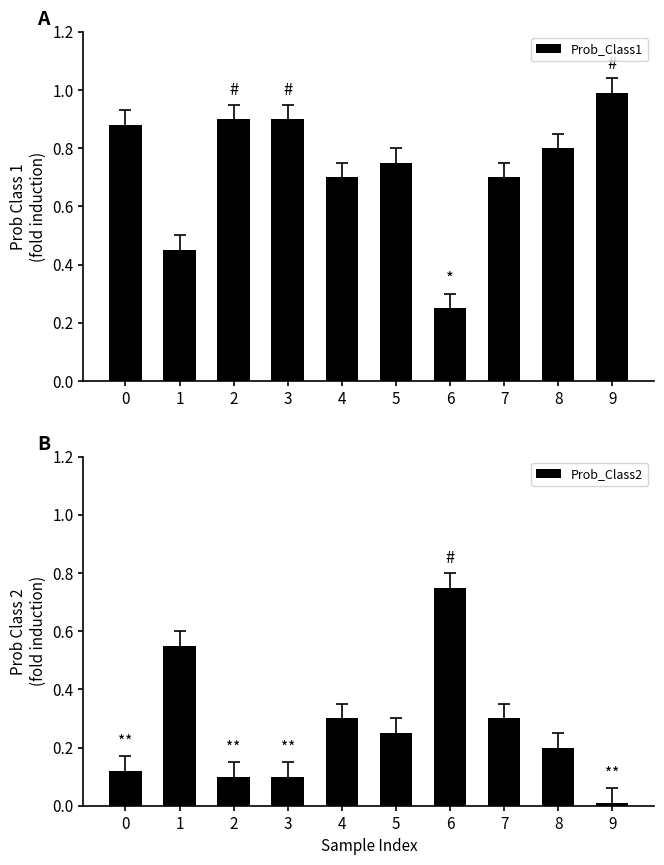

Which series has the widest spread of values?

Prob_Class1